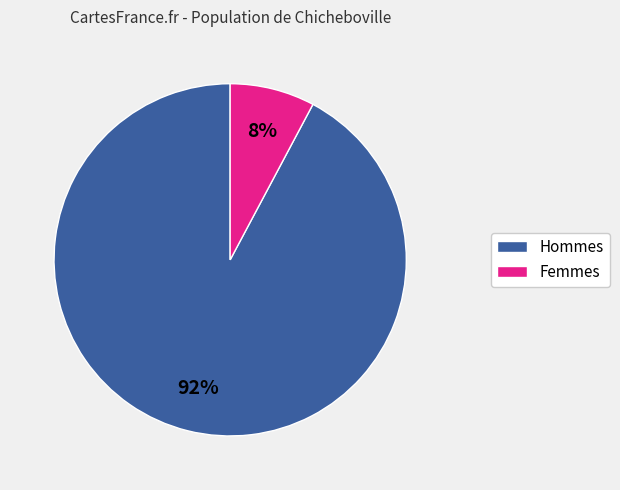

To the nearest percent, what is the difference between the largest and smallest slice percentages?

84%